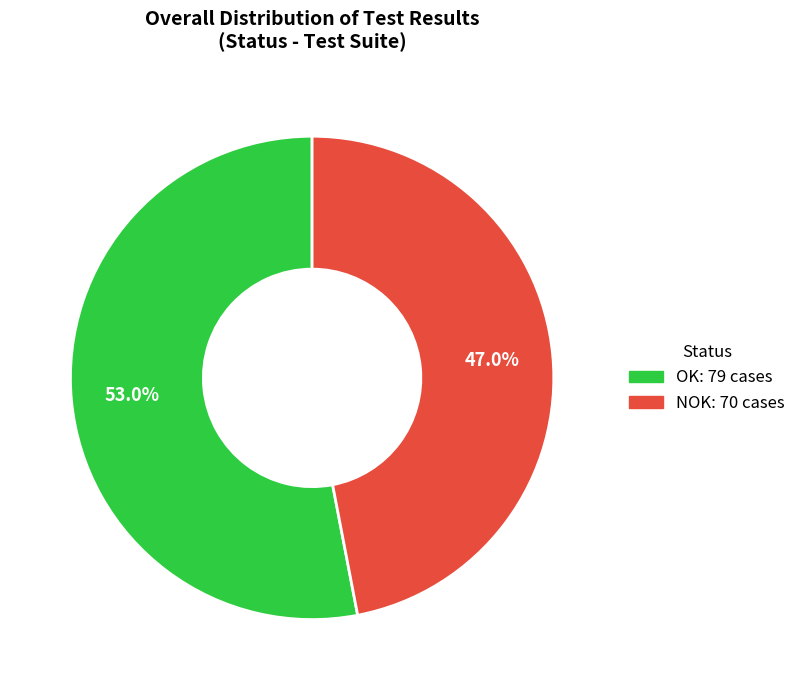

To the nearest percent, what portion does NOK represent?

47%